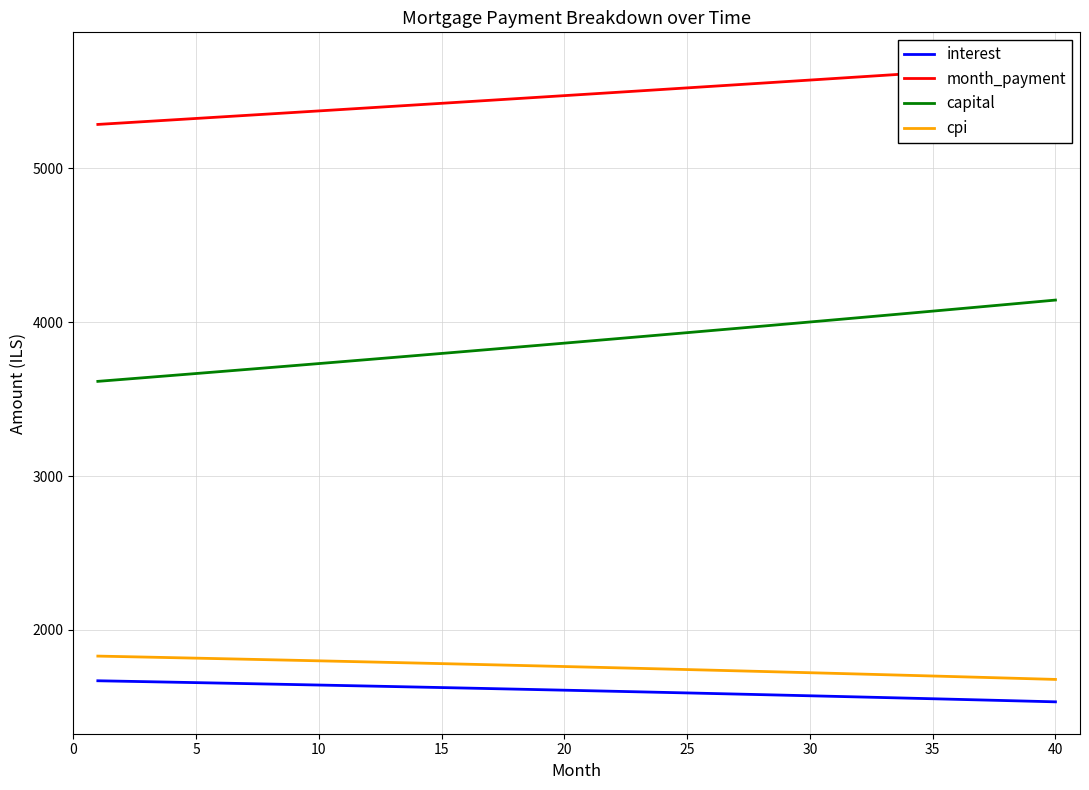

How many categories are shown in the chart?

40